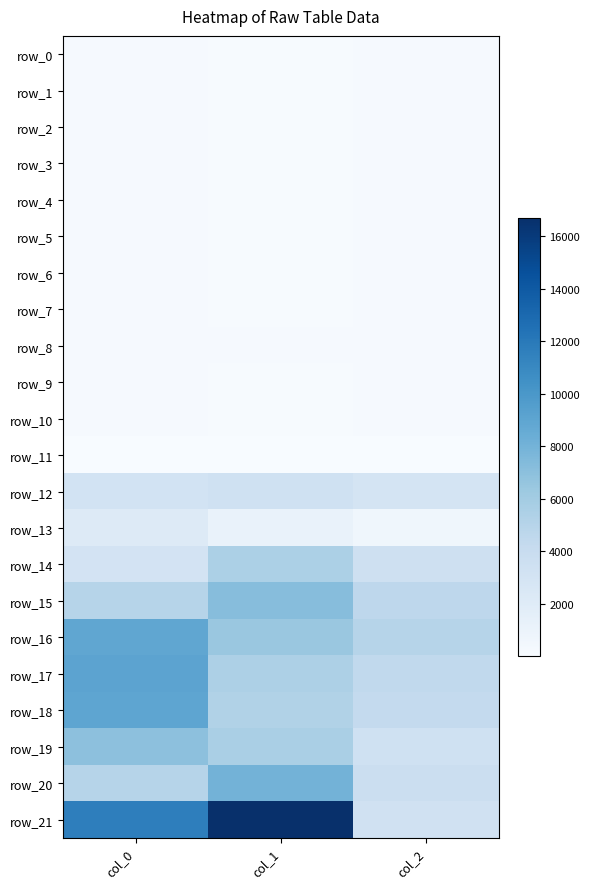

The row_18 series shows 2780.5 at col_2. True or false?

False